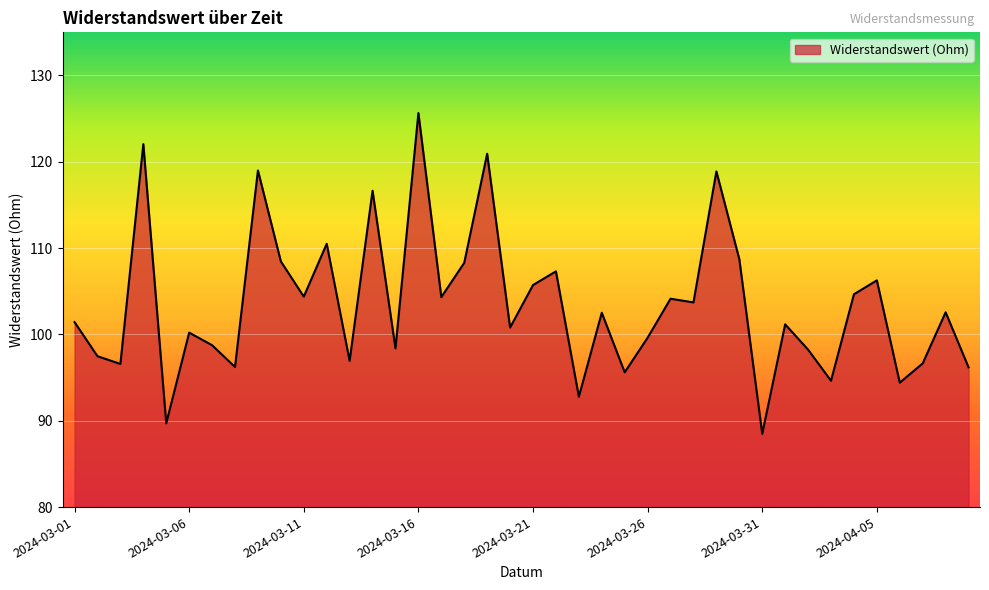

What is the smallest value displayed?

88.5